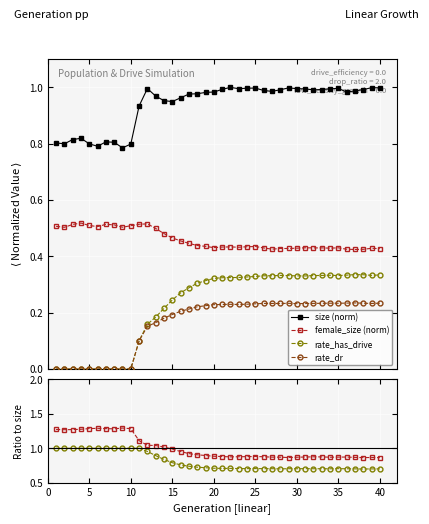

True or false: size (norm) and rate_dr intersect in this chart.

False